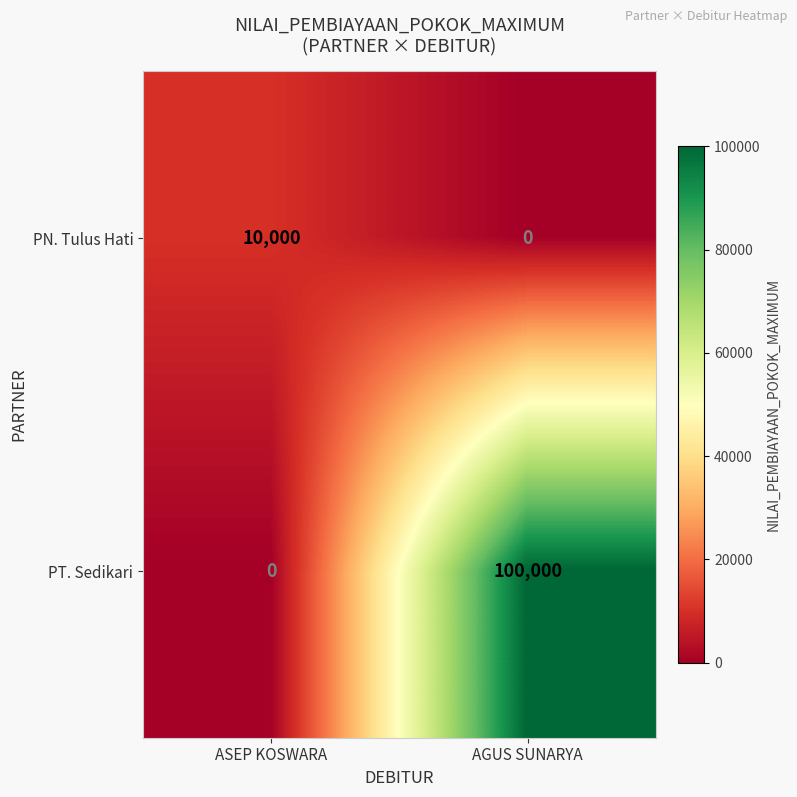

What is the spread (max minus min) of values at AGUS SUNARYA?

100000